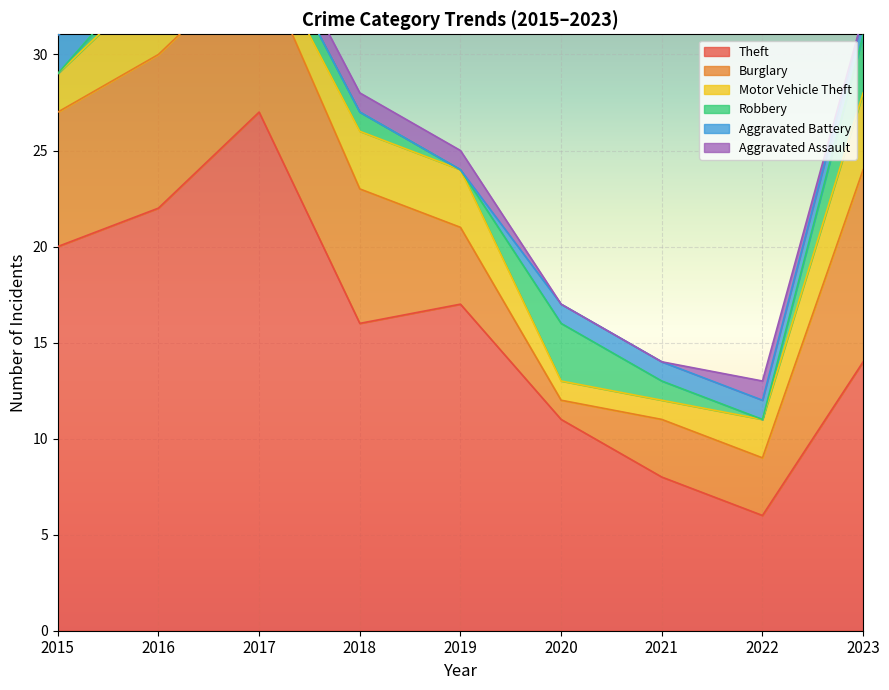

At which label does Burglary reach its peak?

2023